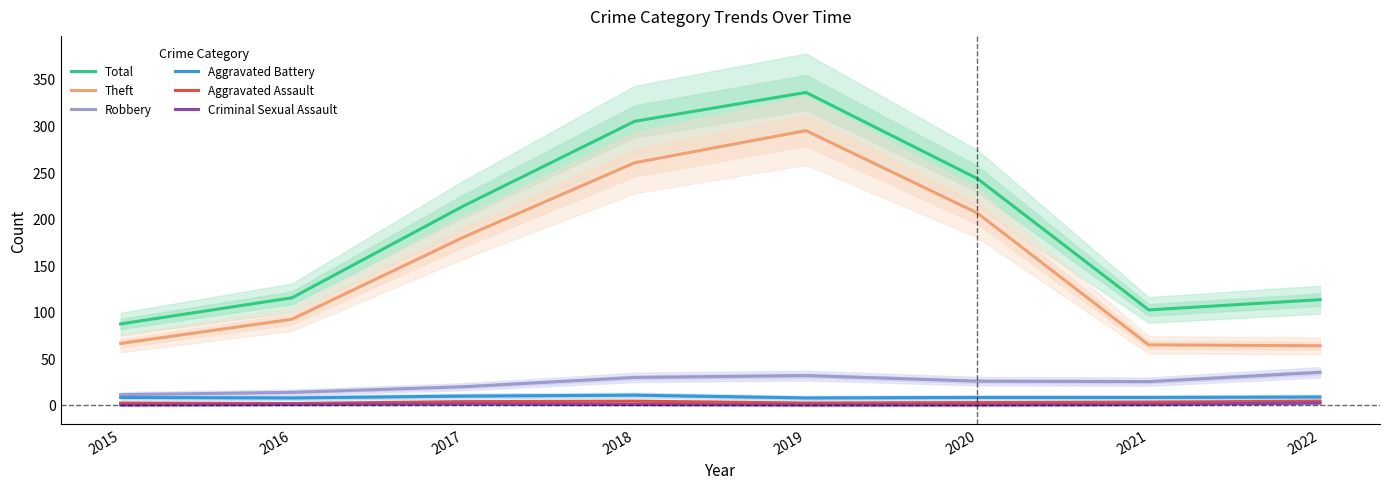

Is the value of Aggravated Battery at 2019 greater than the value of Total at 2021?

No